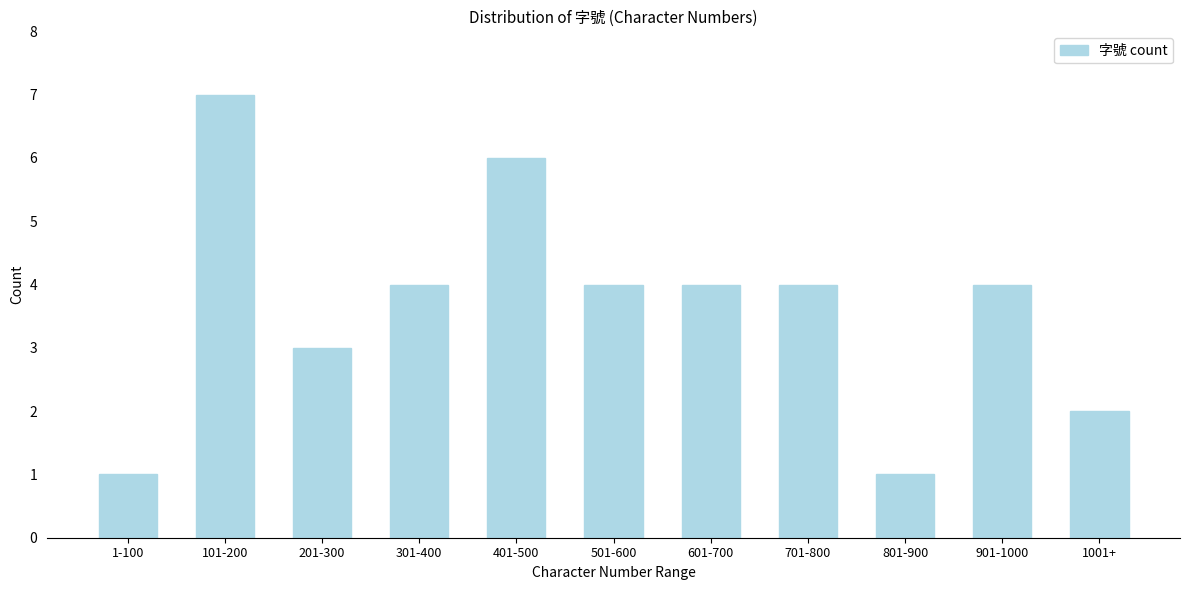

Reading left to right, transcribe all the data shown in this chart.

1	7	3	4	6	4	4	4	1	4	2